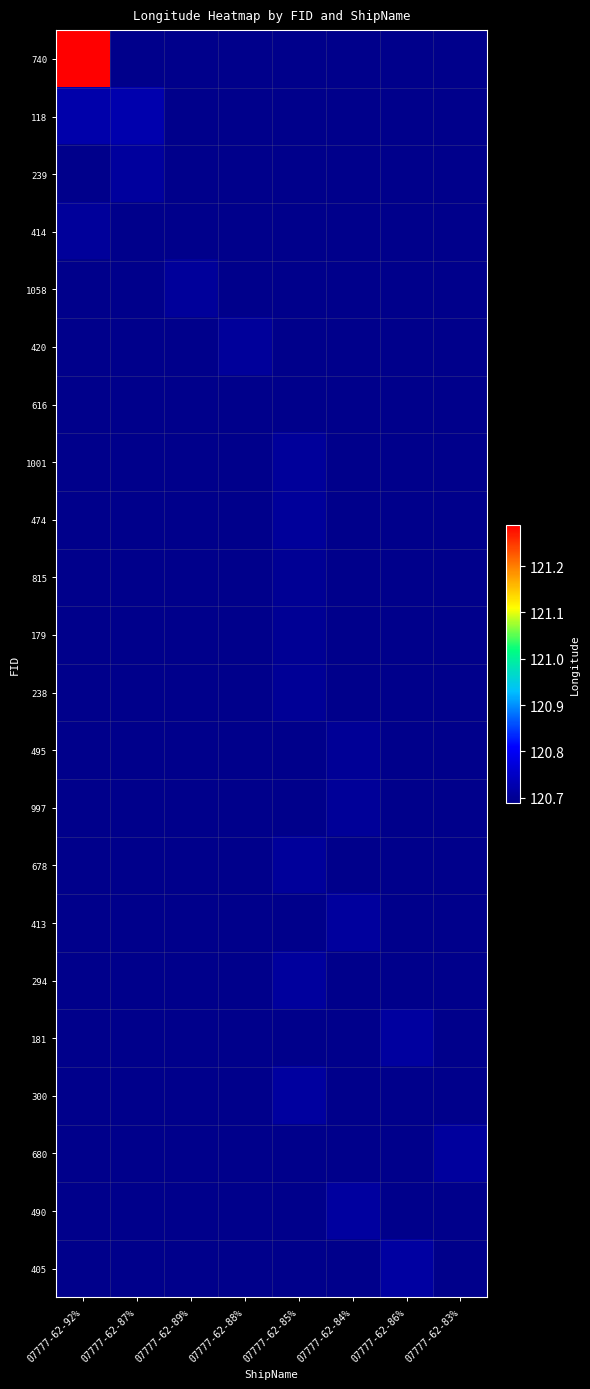

At which category is the sum across all series the highest?

07777-62-85%